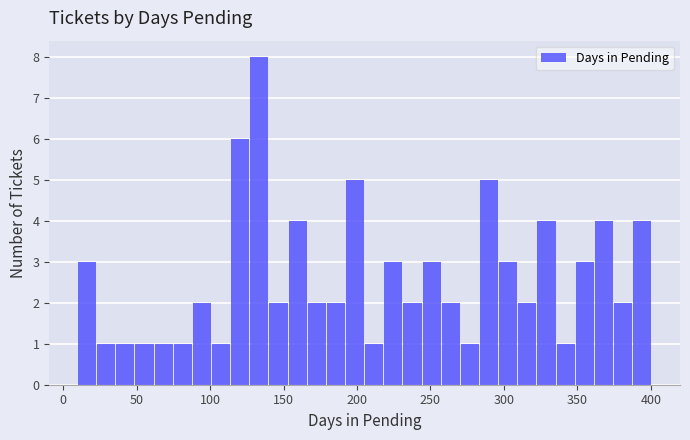

Around what value on the x-axis is the tallest bar? Give the approximate position of its centre, as read against the axis.

135